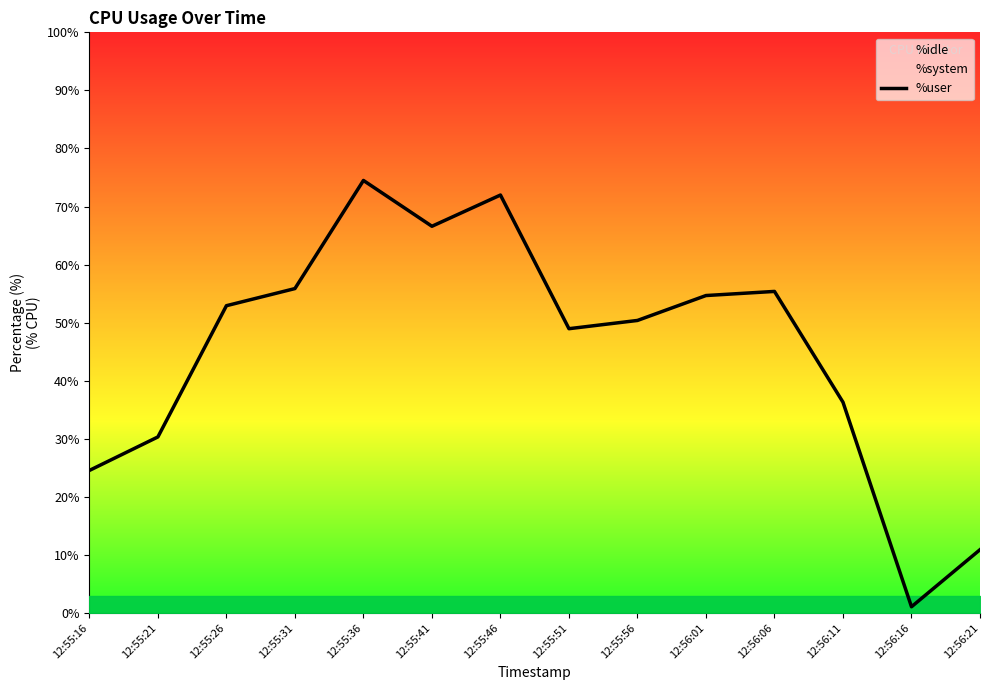

What is the greatest value displayed?

74.5